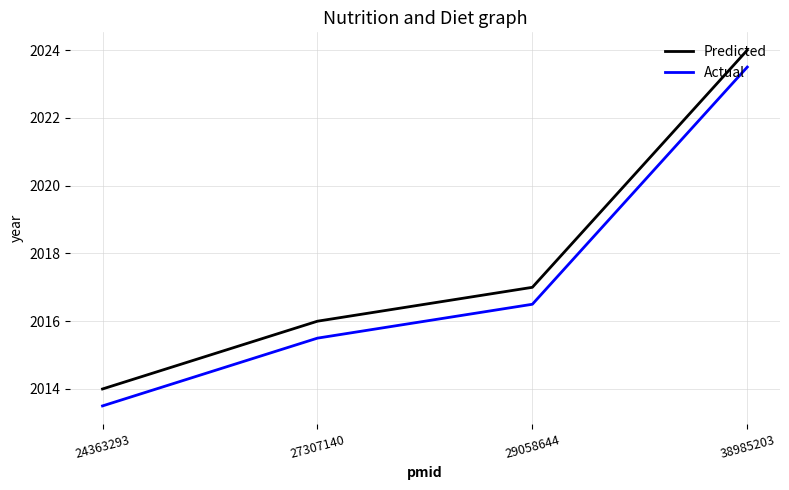

What is the maximum value shown in the chart?

2024.0